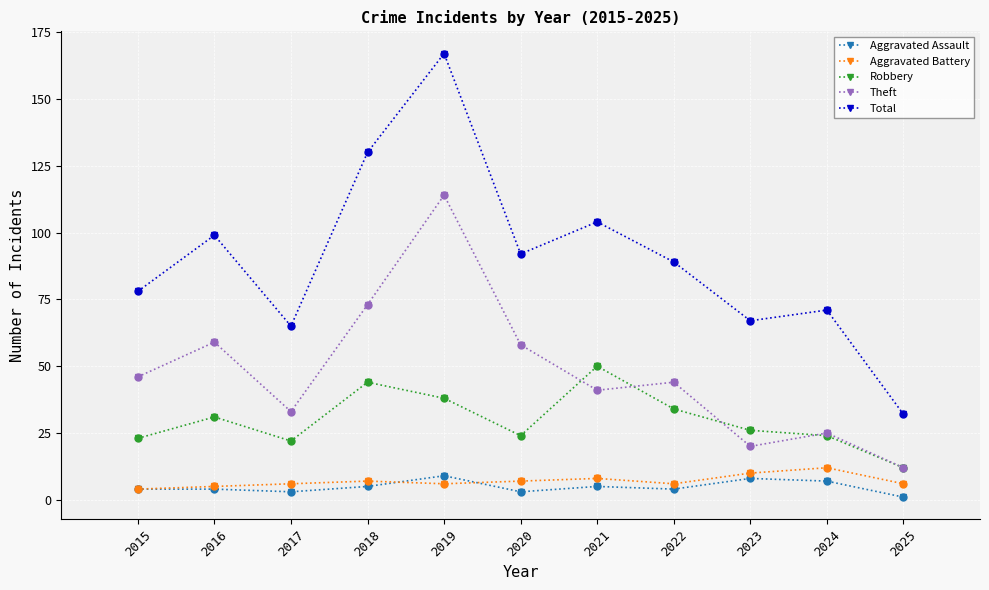

Which series has the widest spread of values?

Total